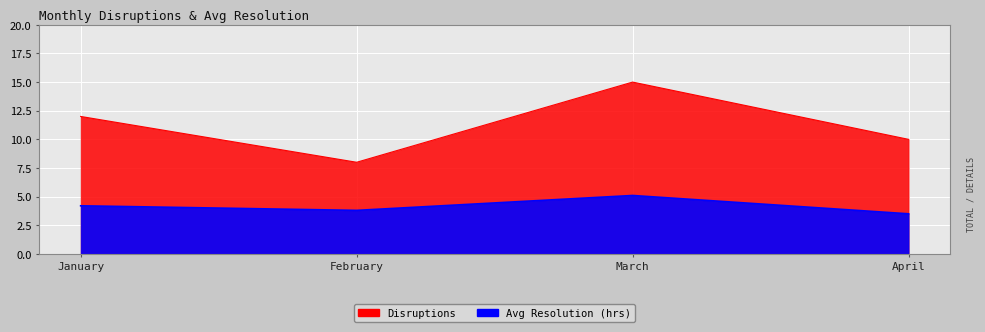

What is the value of the Disruptions point at the 4th from the left?

10.0